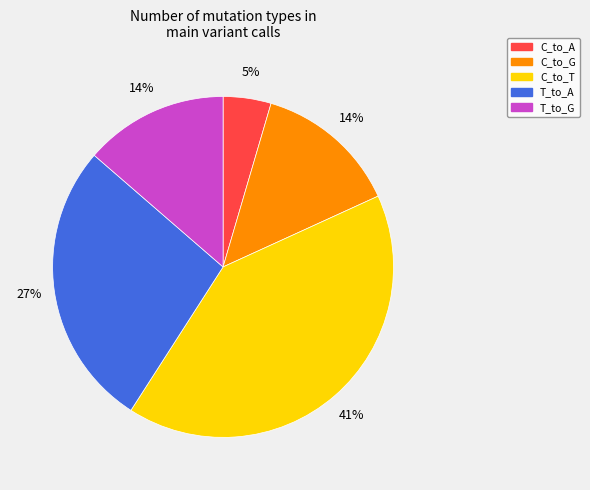

To the nearest percent, what is the combined percentage of T_to_A and T_to_G?

41%